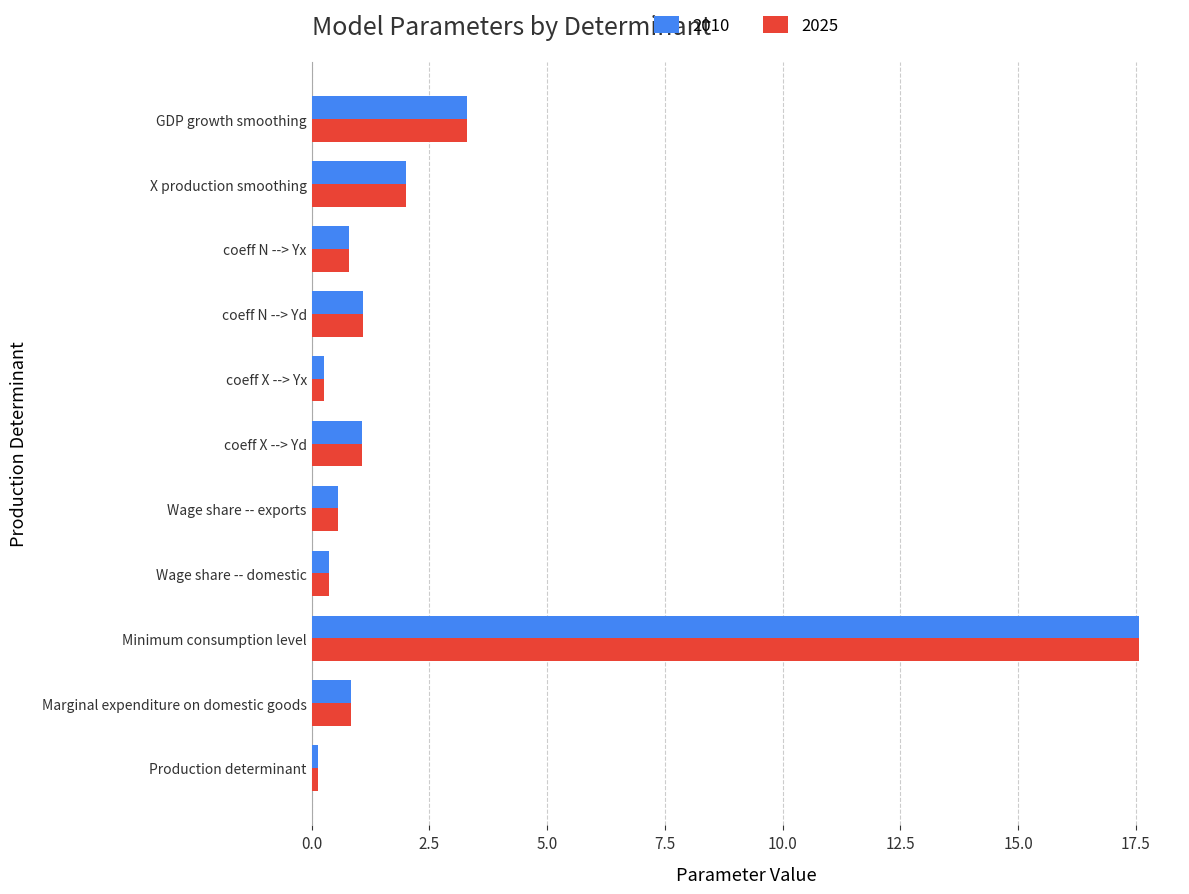

Which category has the highest value in the 2010 series?

Minimum consumption level